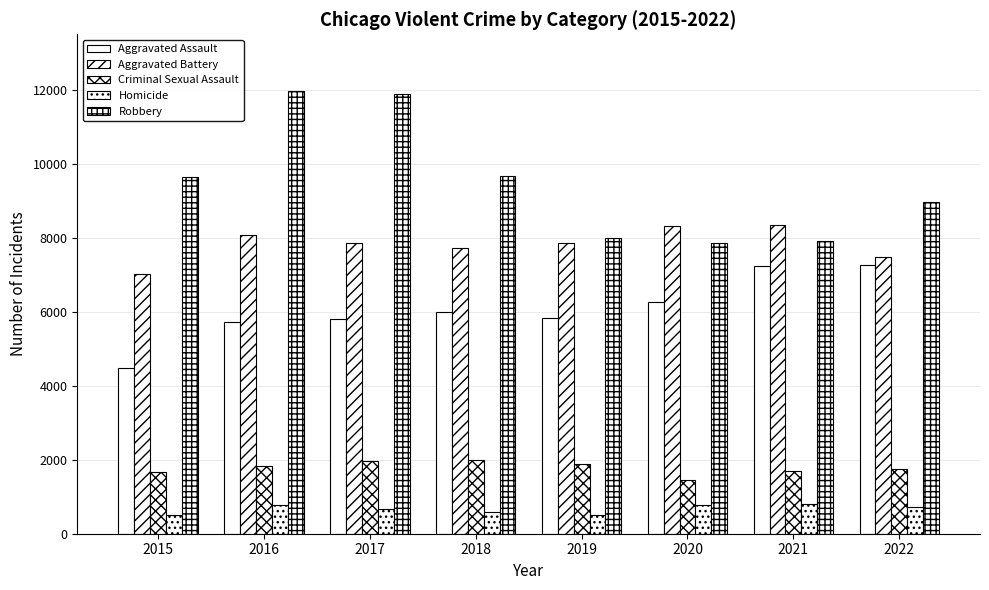

Where does the Criminal Sexual Assault series first go above 1821?

2017